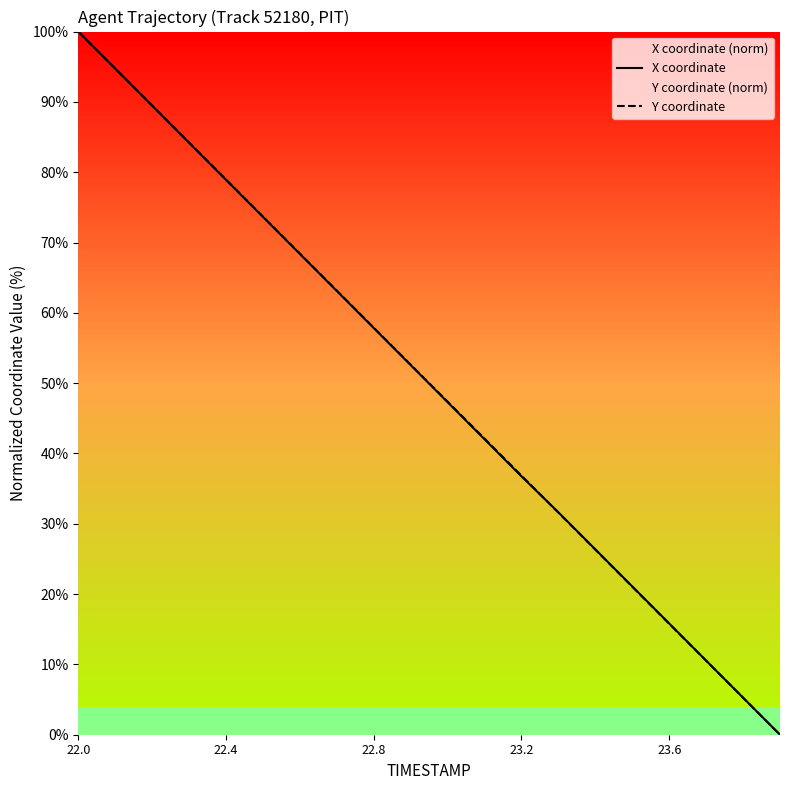

What is the highest value of the Y coordinate series?

100.0